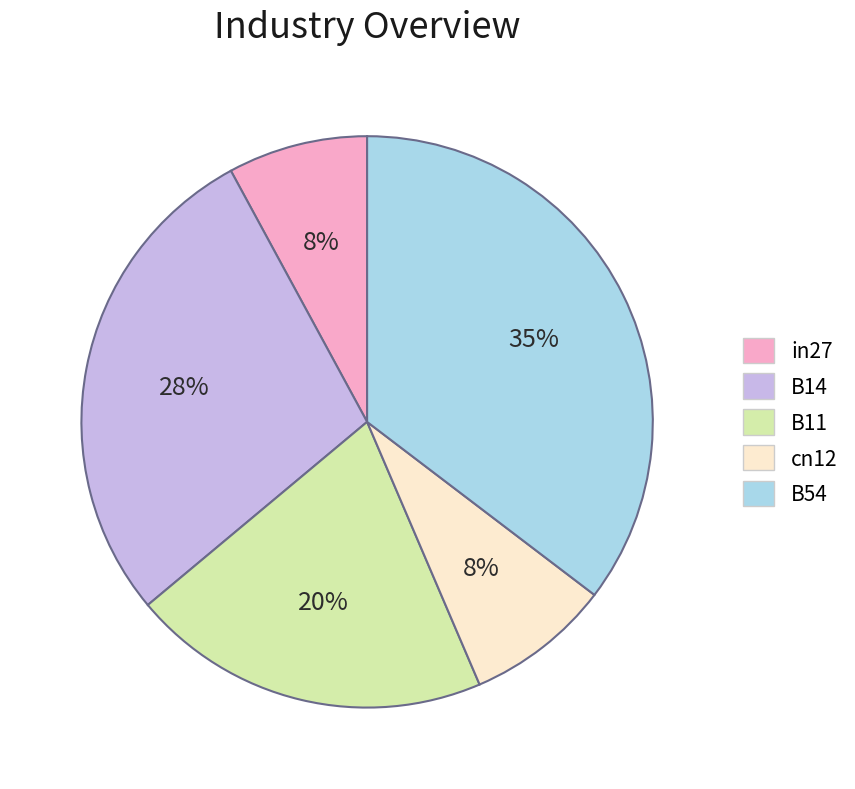

Is there a majority slice in this chart?

No